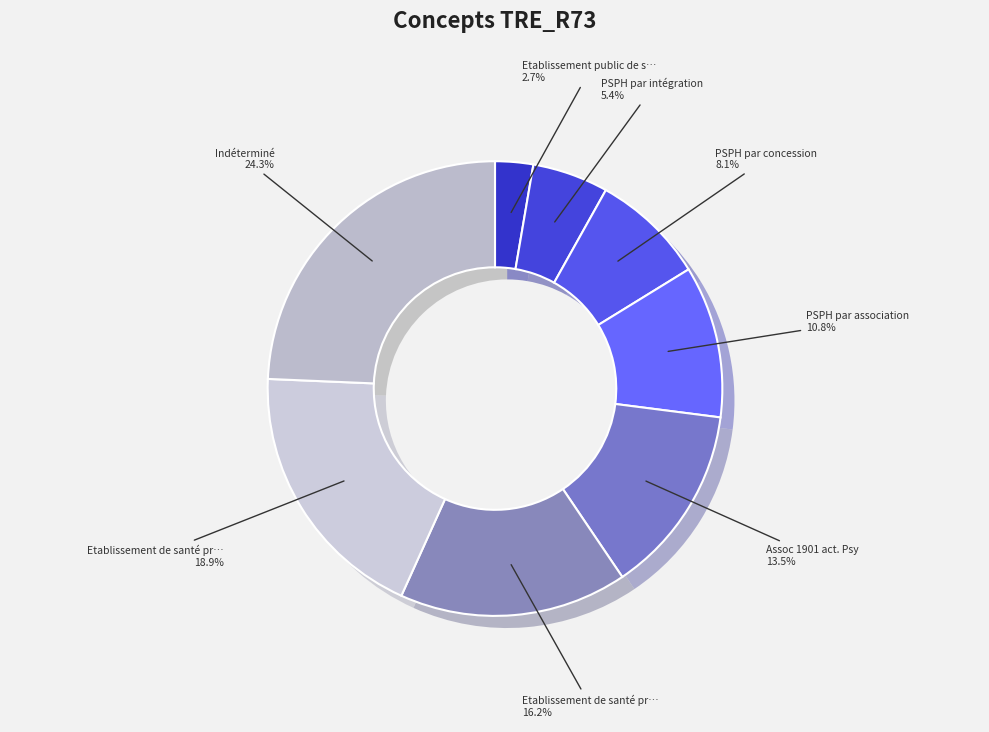

Rank the categories by value from highest to lowest.

Indéterminé, Etablissement de santé privé non lucratif, Etablissement de santé privé d intérêt collectif, Assoc 1901 act. Psy, PSPH par association, PSPH par concession, PSPH par intégration, Etablissement public de santé